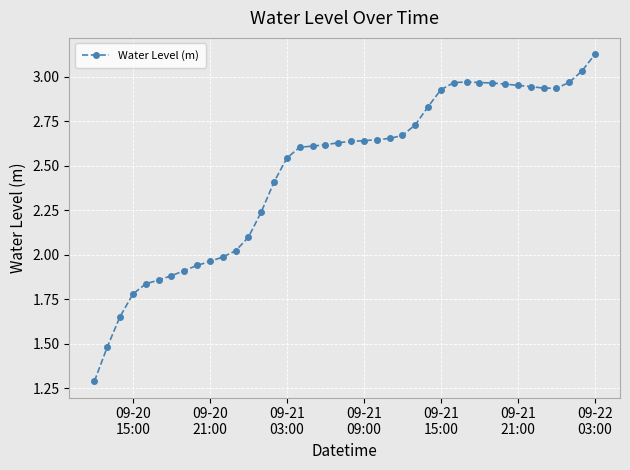

What is the sum of all values?

98.8